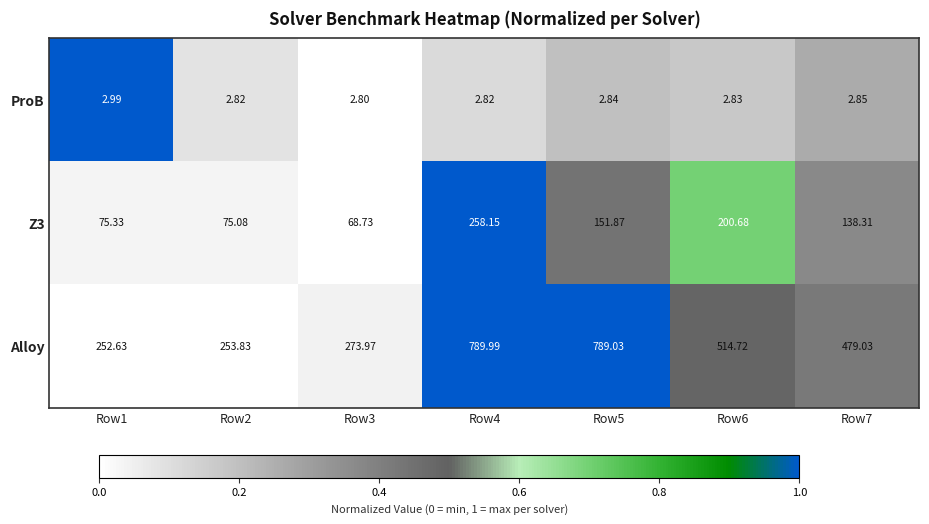

Is the value of Alloy at Row3 greater than the value of ProB at Row1?

Yes